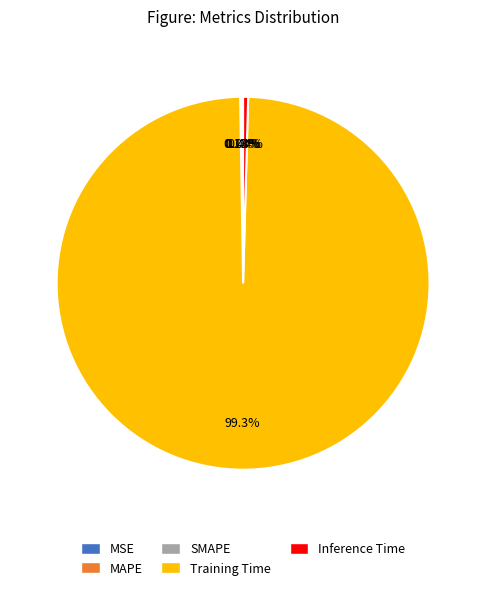

Which has a higher value, SMAPE or Inference Time?

Inference Time